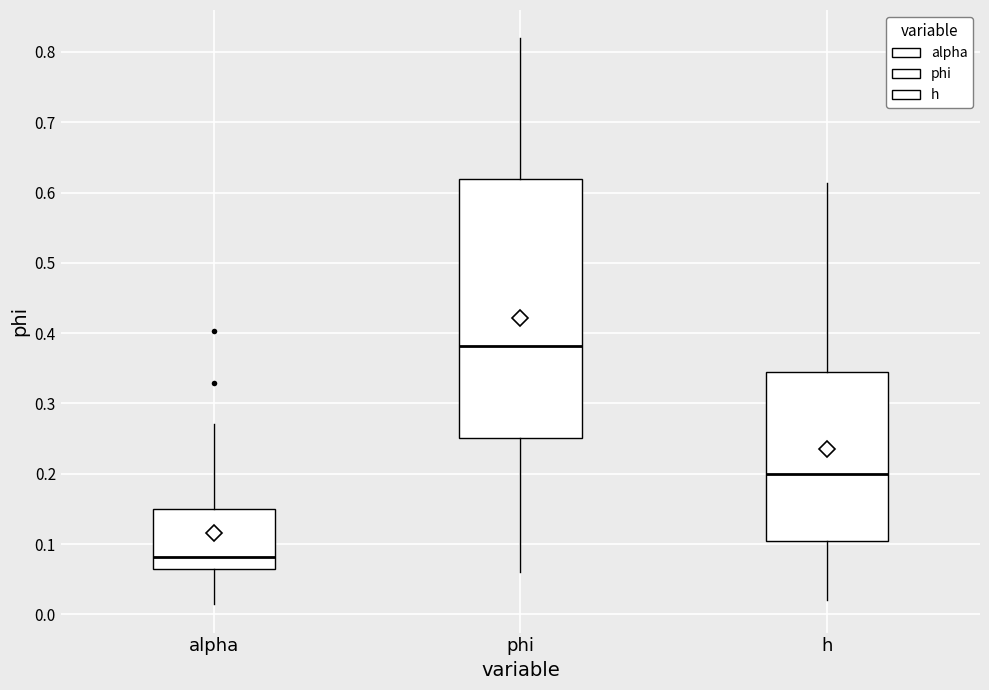

Which box is the tallest, from its lower edge to its upper edge?

phi